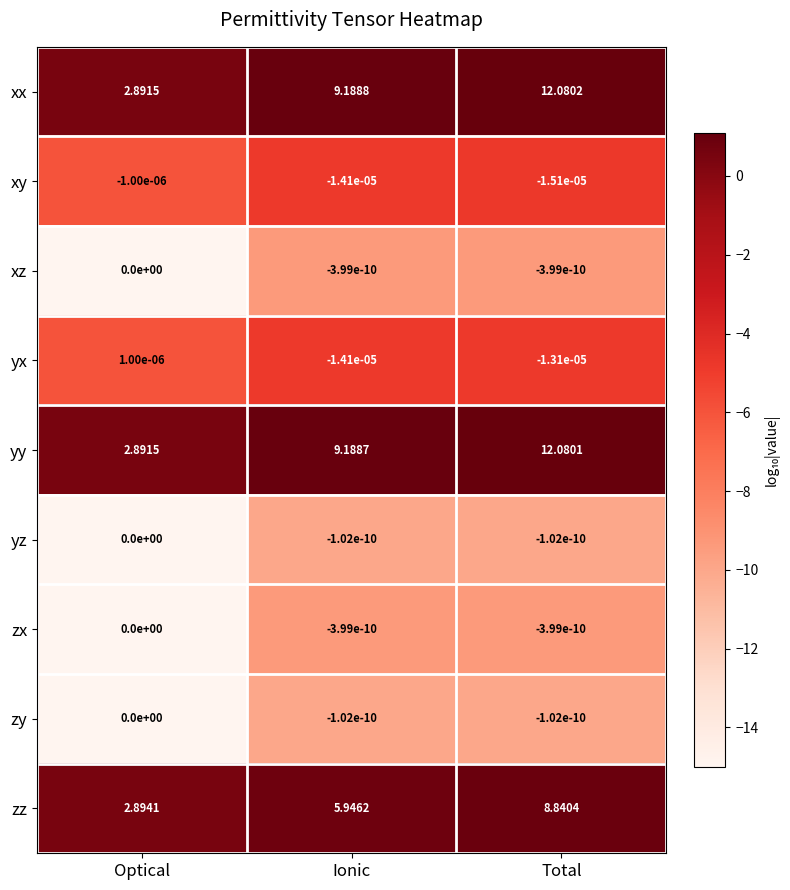

Which series has the largest total across all categories?

xx